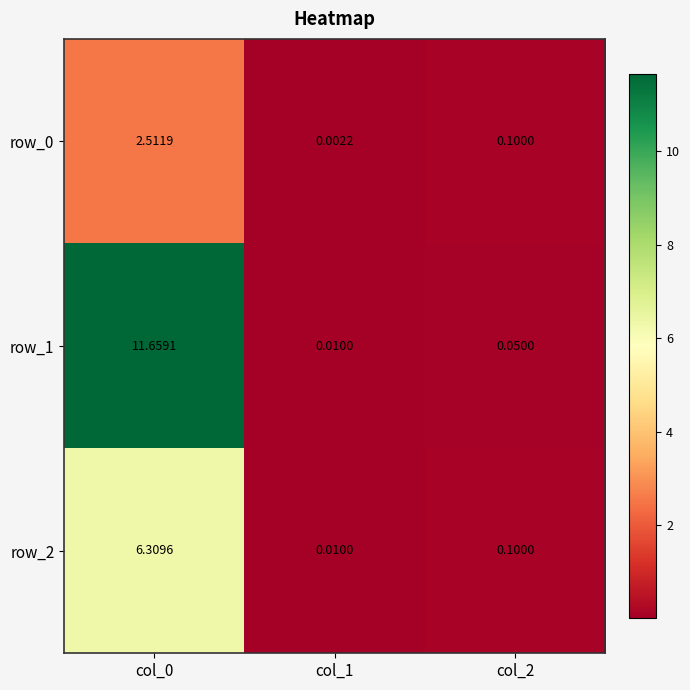

Is the value of row_1 at col_1 greater than the value of row_2 at col_0?

No